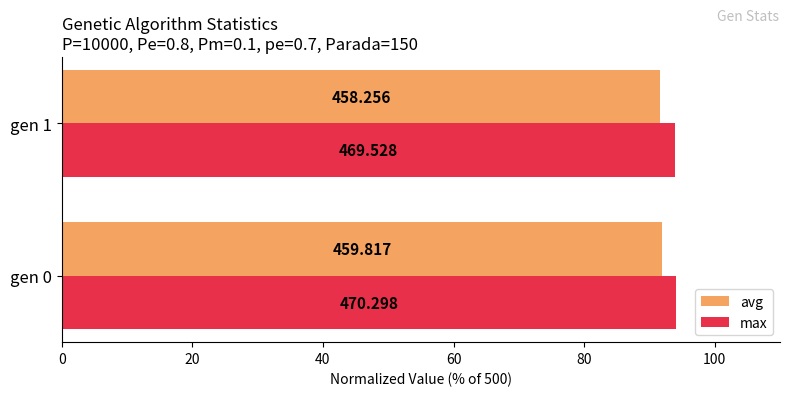

What is the value of the avg bar at the 1st from the left?

92.0